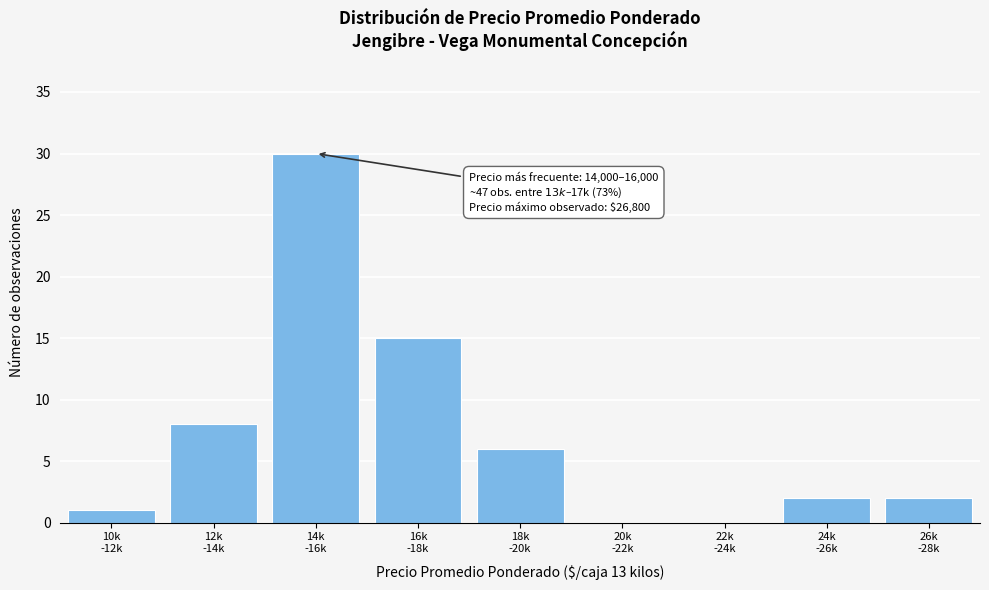

What is the sum of all values?

64